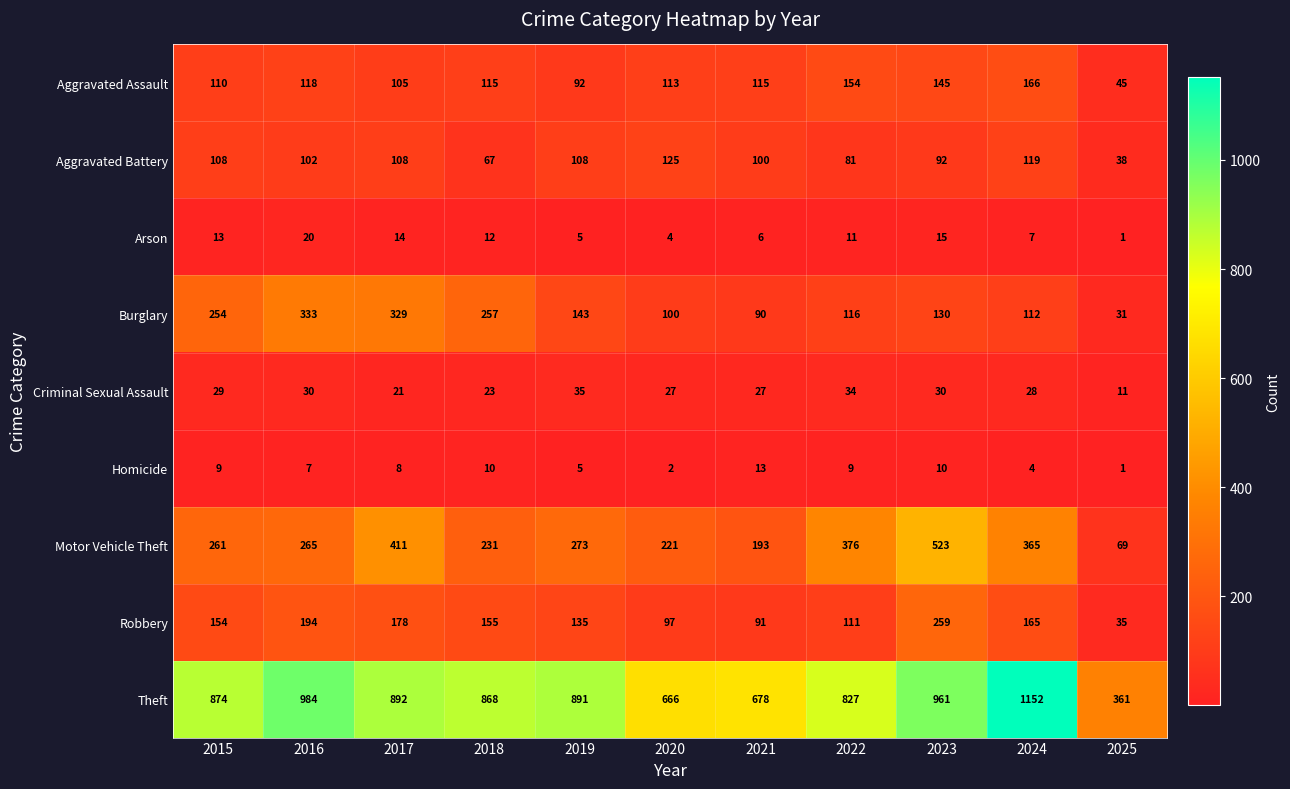

What is the difference between the maximum and second lowest values in the Arson series?

16